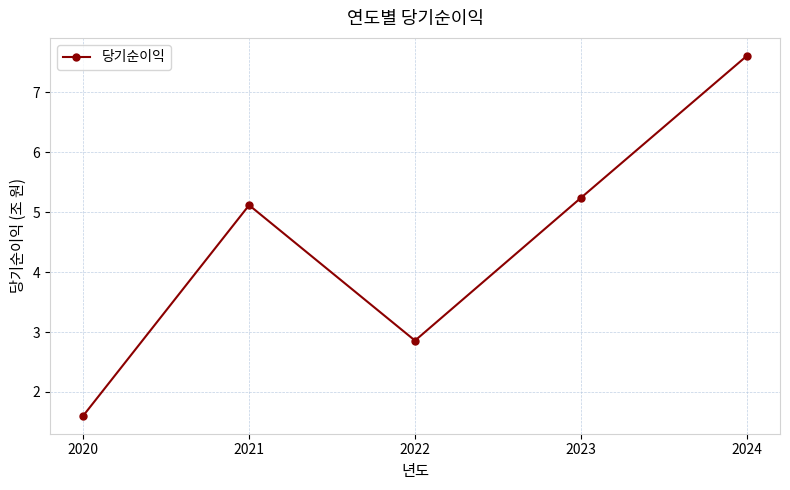

What is the greatest value displayed?

7.6